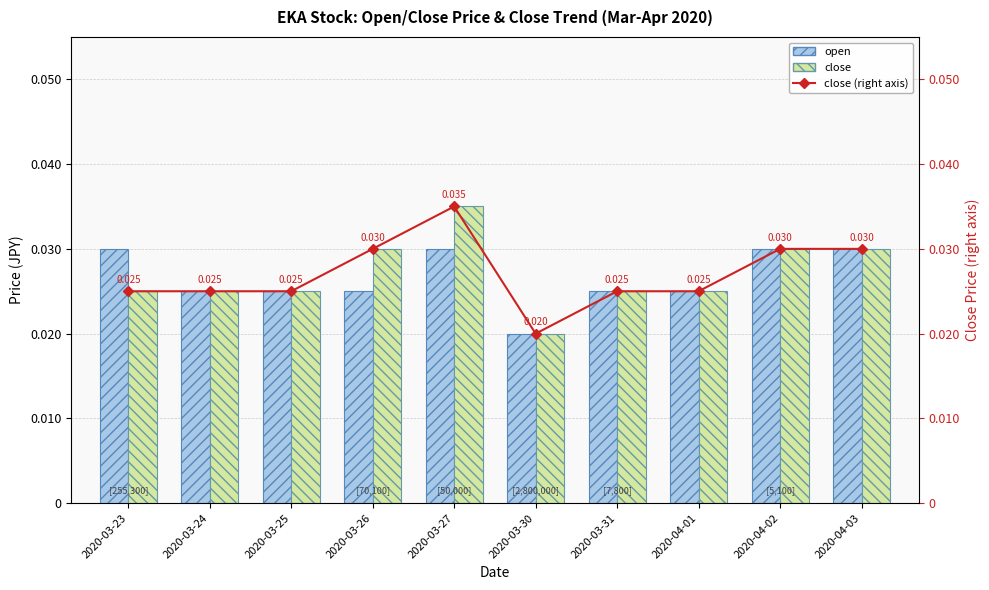

What is the label of the 4th bar from the right?

2020-03-31